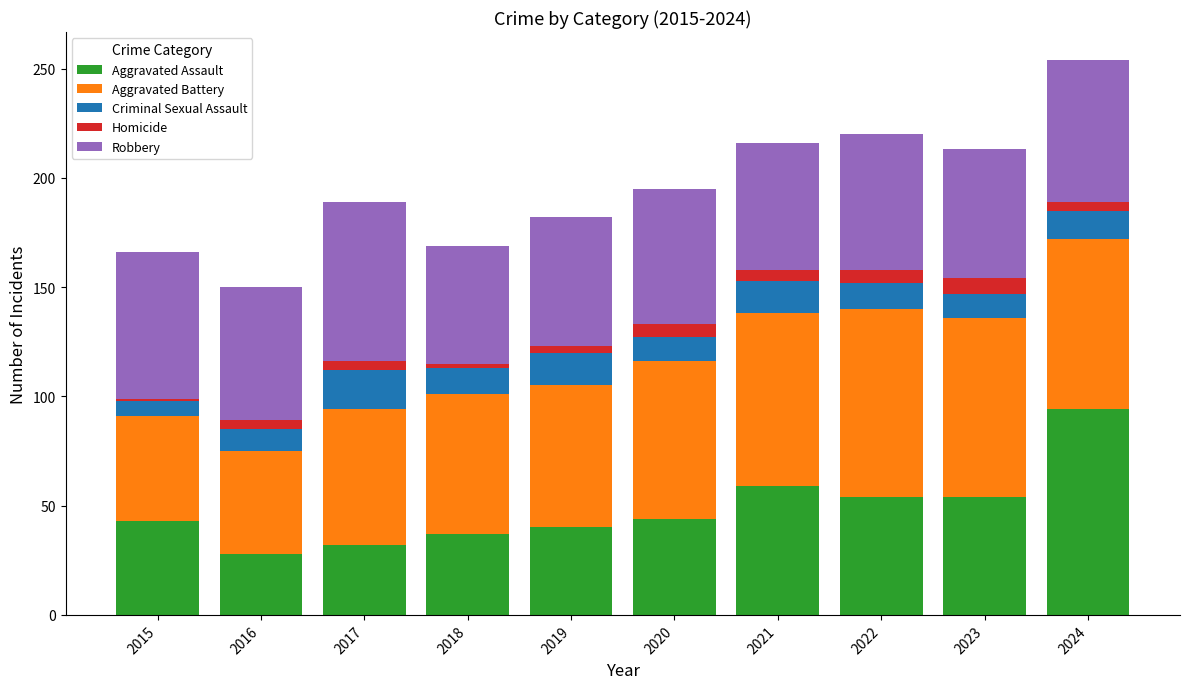

What is the total value across all series at 2021?

216